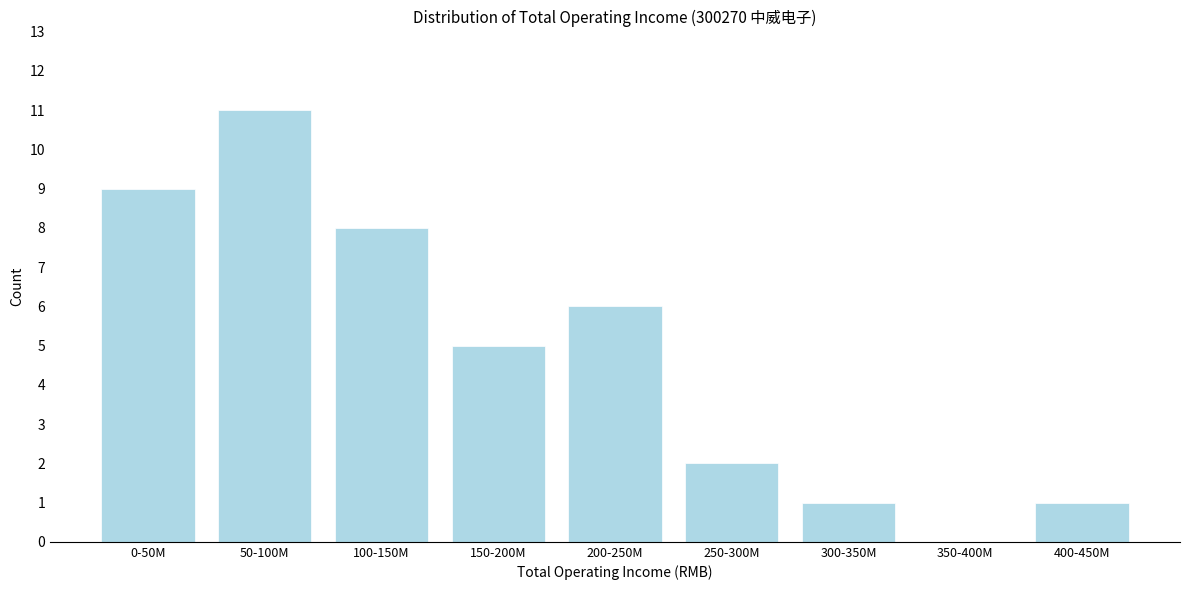

Reading left to right, extract all data points from this chart.

0-50M=9	50-100M=11	100-150M=8	150-200M=5	200-250M=6	250-300M=2	300-350M=1	350-400M=0	400-450M=1